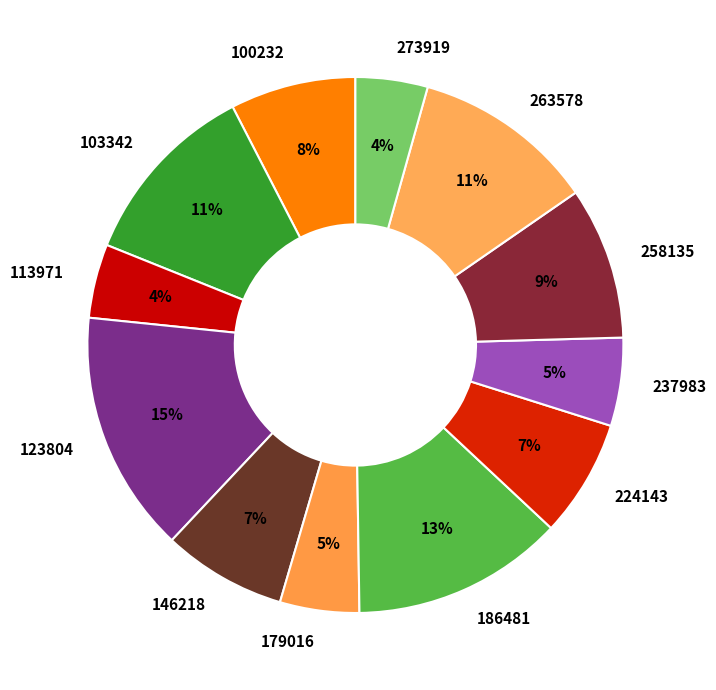

How many slices are in this pie chart?

12